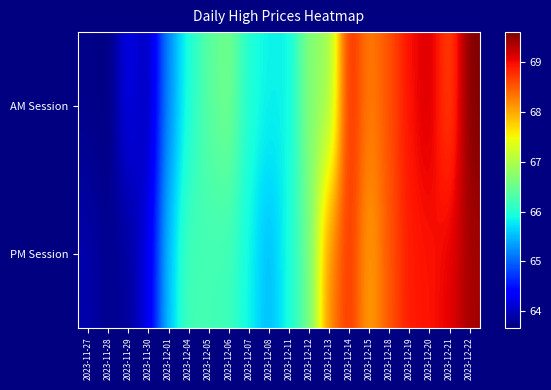

What is the spread (max minus min) of values at 2023-11-30?

0.3